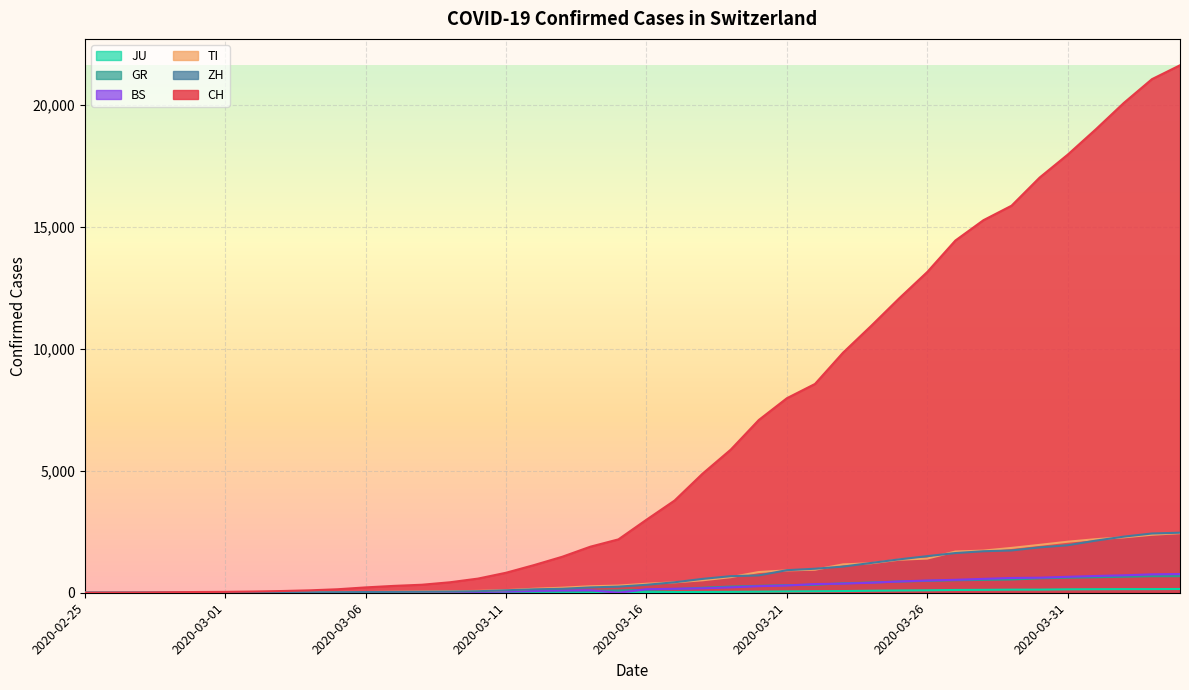

What is the difference between the second highest and second lowest values in the ZH series?

2428